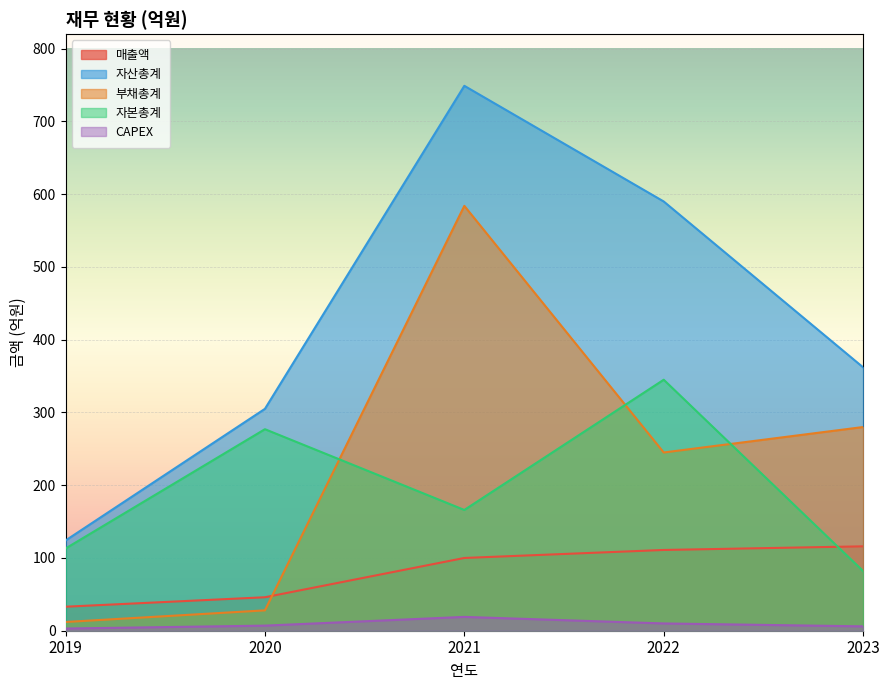

What is the value of the 매출액 point at the 2nd from the left?

46